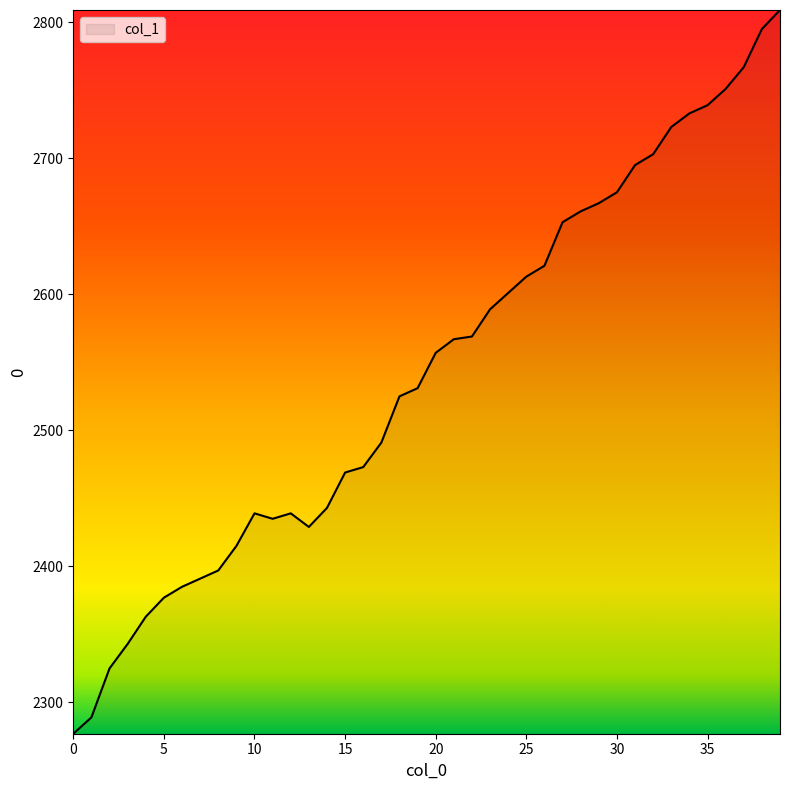

What is the smallest value displayed?

2277